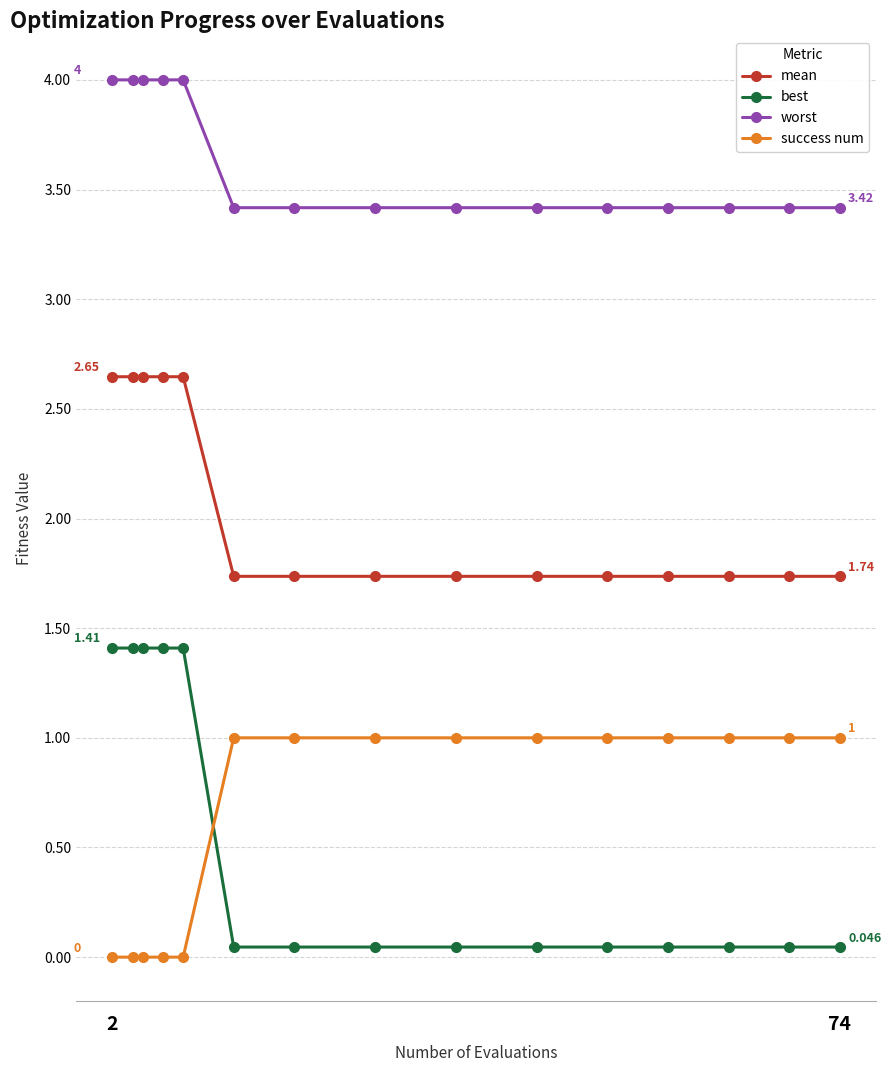

True or false: success num and worst cross at least once.

False